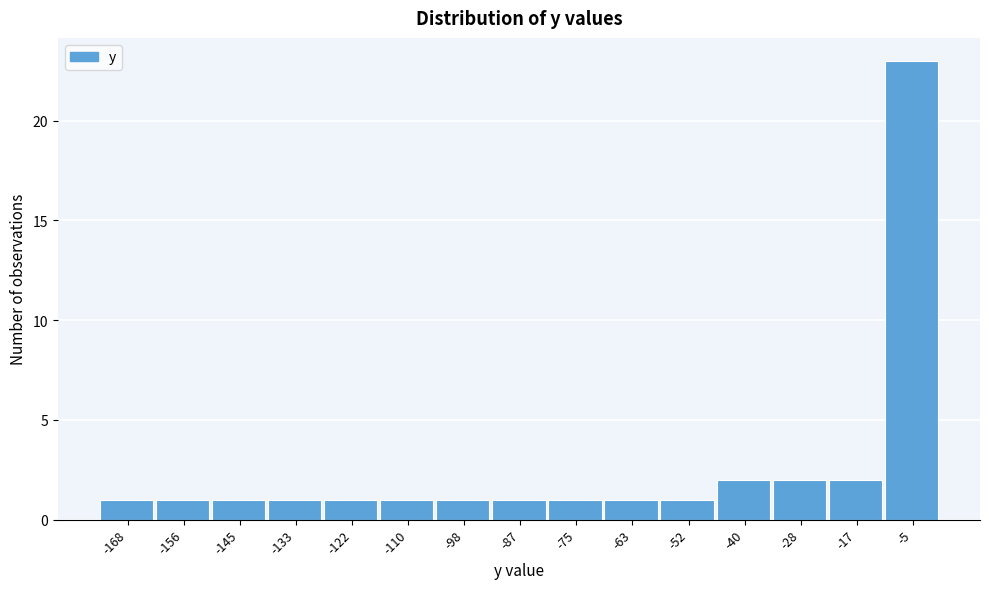

Reading left to right, list every bar in this chart as the range it spans on the x-axis followed by its height. Neither the bar edges nor the heights are printed on the chart, so give them approximately, as read against the axes.

-174 to -162: 1
-162 to -150: 1
-150 to -138: 1
-138 to -128: 1
-128 to -116: 1
-116 to -104: 1
-104 to -92: 1
-92 to -80: 1
-80 to -70: 1
-70 to -58: 1
-58 to -46: 1
-46 to -34: 2
-34 to -22: 2
-22 to -12: 2
-12 to 0: 23